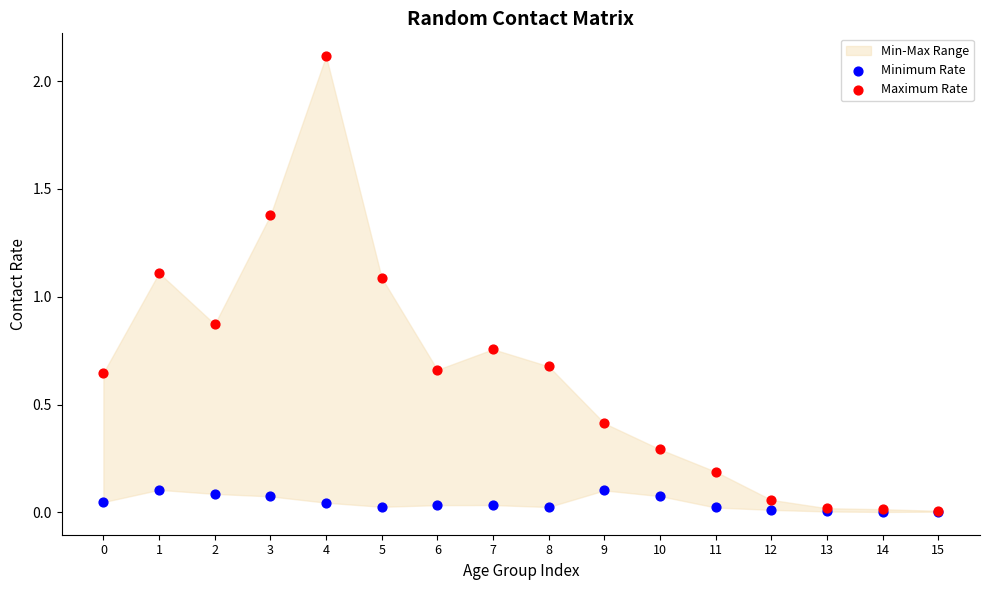

Which series contains the highest Y value?

Maximum Rate